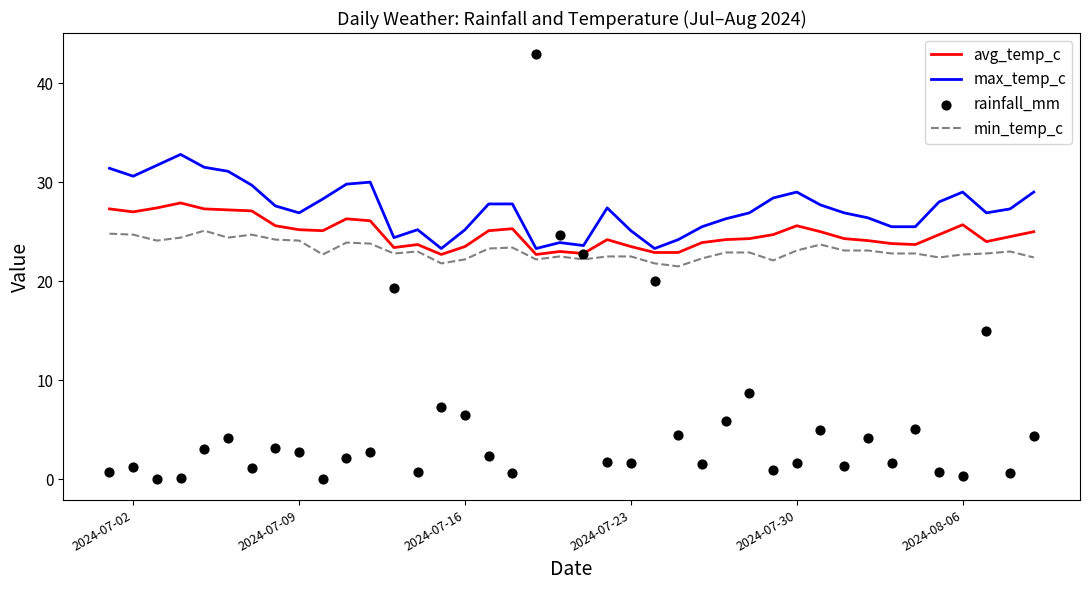

What is the minimum value for avg_temp_c?

22.7